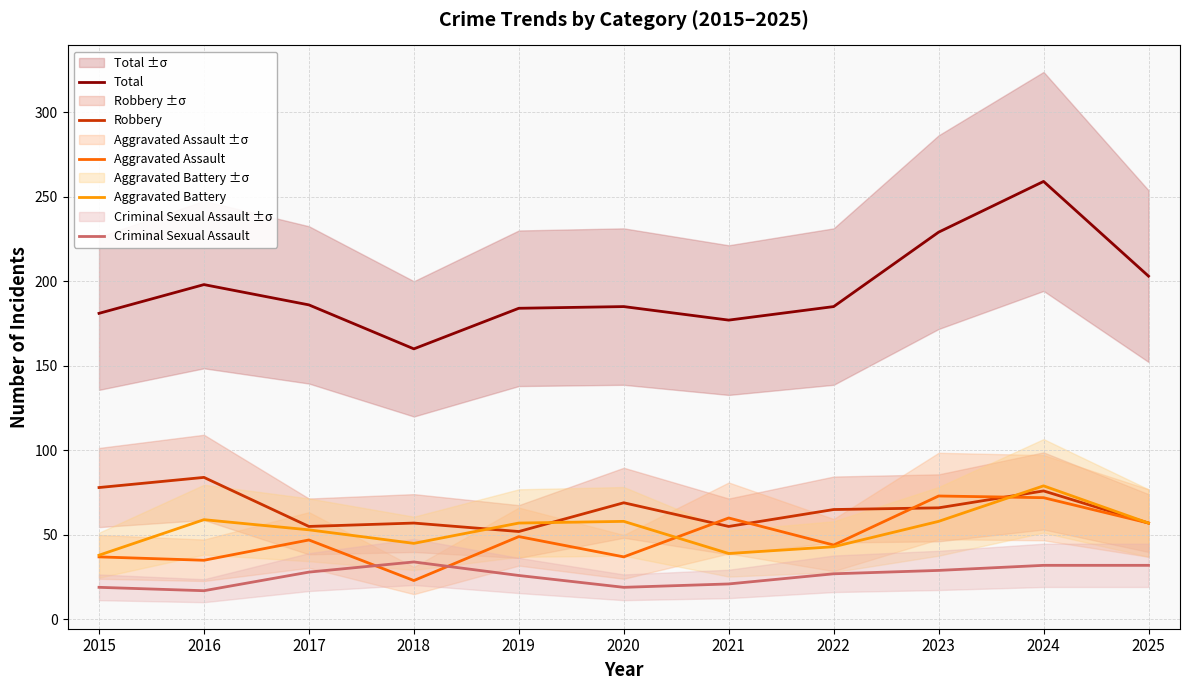

What are all the series names shown in the legend?

Total, Robbery, Aggravated Assault, Aggravated Battery, Criminal Sexual Assault